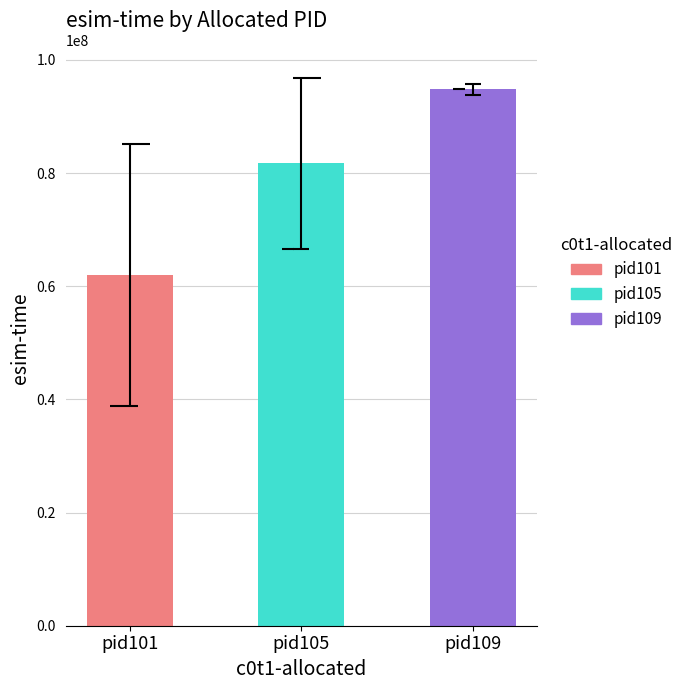

Rank the categories by value from highest to lowest.

pid109, pid105, pid101